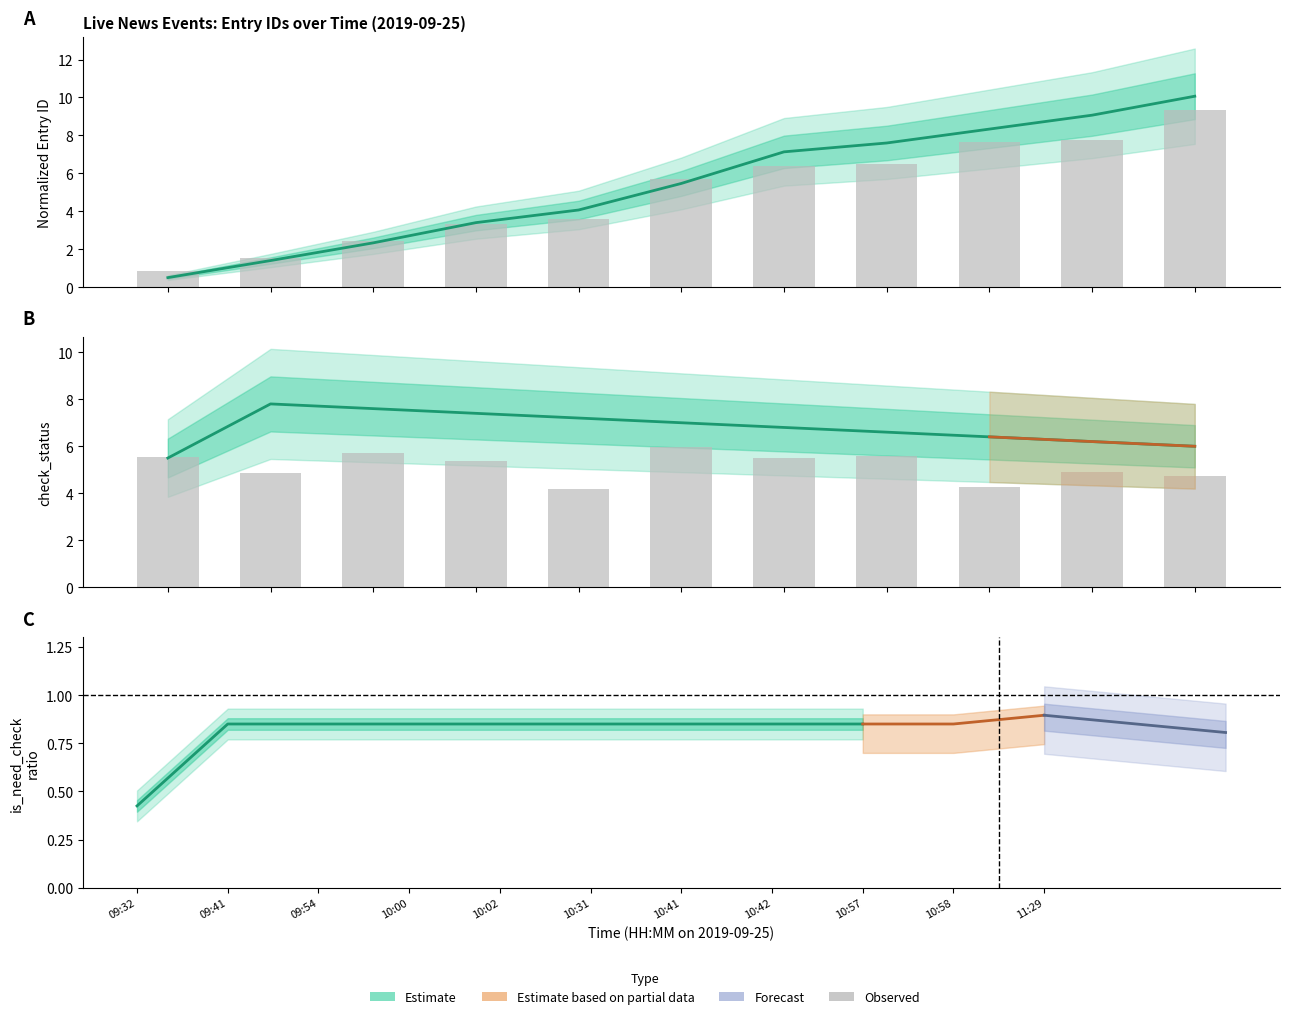

What is the label of the 9th bar from the right?

09:54